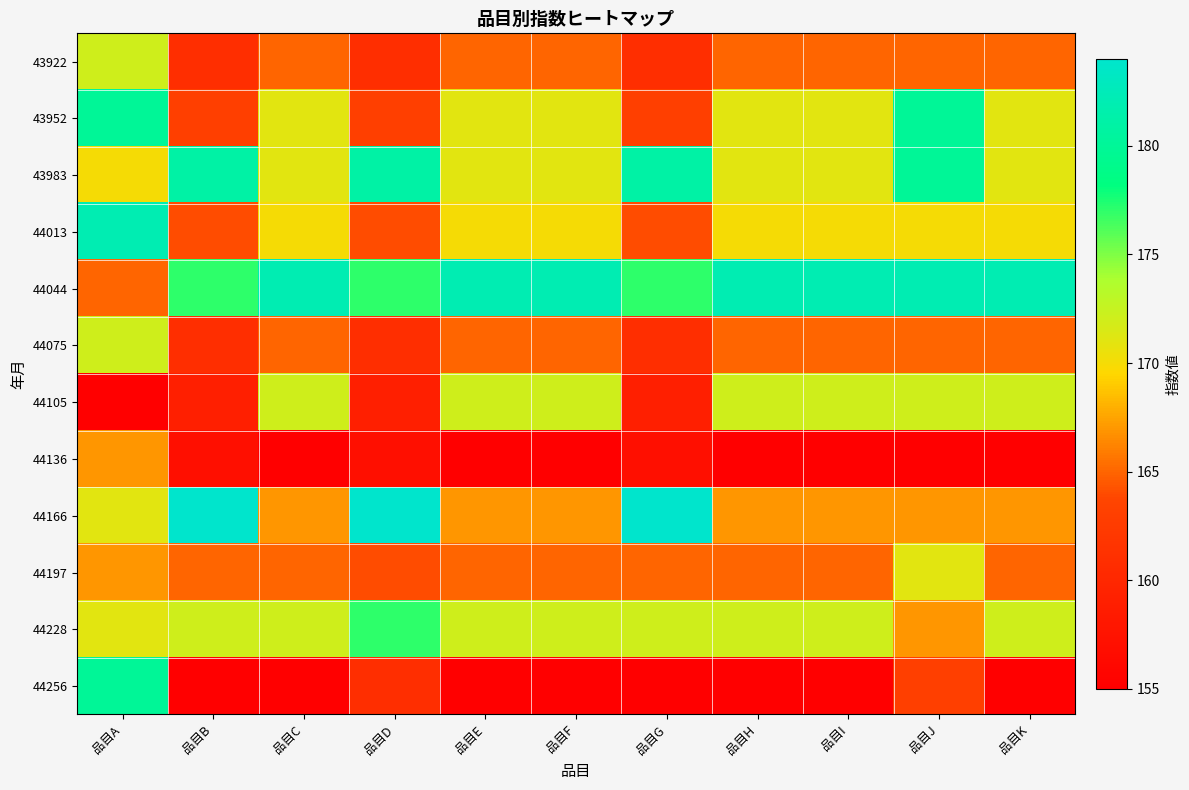

Reading left to right, transcribe all the data shown in this chart.

43922: 品目A=172	品目B=161	品目C=165	品目D=161	品目E=165	品目F=165	品目G=161	品目H=165	品目I=165	品目J=165	品目K=165
43952: 品目A=180	品目B=163	品目C=171	品目D=163	品目E=171	品目F=171	品目G=163	品目H=171	品目I=171	品目J=180	品目K=171
43983: 品目A=170	品目B=181	品目C=171	品目D=181	品目E=171	品目F=171	品目G=181	品目H=171	品目I=171	品目J=180	品目K=171
44013: 品目A=182	品目B=164	品目C=170	品目D=164	品目E=170	品目F=170	品目G=164	品目H=170	品目I=170	品目J=170	品目K=170
44044: 品目A=165	品目B=177	品目C=182	品目D=177	品目E=182	品目F=182	品目G=177	品目H=182	品目I=182	品目J=182	品目K=182
44075: 品目A=172	品目B=161	品目C=165	品目D=161	品目E=165	品目F=165	品目G=161	品目H=165	品目I=165	品目J=165	品目K=165
44105: 品目A=155	品目B=159	品目C=172	品目D=159	品目E=172	品目F=172	品目G=159	品目H=172	品目I=172	品目J=172	品目K=172
44136: 品目A=167	品目B=157	品目C=155	品目D=157	品目E=155	品目F=155	品目G=157	品目H=155	品目I=155	品目J=155	品目K=155
44166: 品目A=171	品目B=184	品目C=167	品目D=184	品目E=167	品目F=167	品目G=184	品目H=167	品目I=167	品目J=167	品目K=167
44197: 品目A=167	品目B=165	品目C=165	品目D=164	品目E=165	品目F=165	品目G=165	品目H=165	品目I=165	品目J=171	品目K=165
44228: 品目A=171	品目B=172	品目C=172	品目D=177	品目E=172	品目F=172	品目G=172	品目H=172	品目I=172	品目J=167	品目K=172
44256: 品目A=180	品目B=155	品目C=155	品目D=161	品目E=155	品目F=155	品目G=155	品目H=155	品目I=155	品目J=163	品目K=155